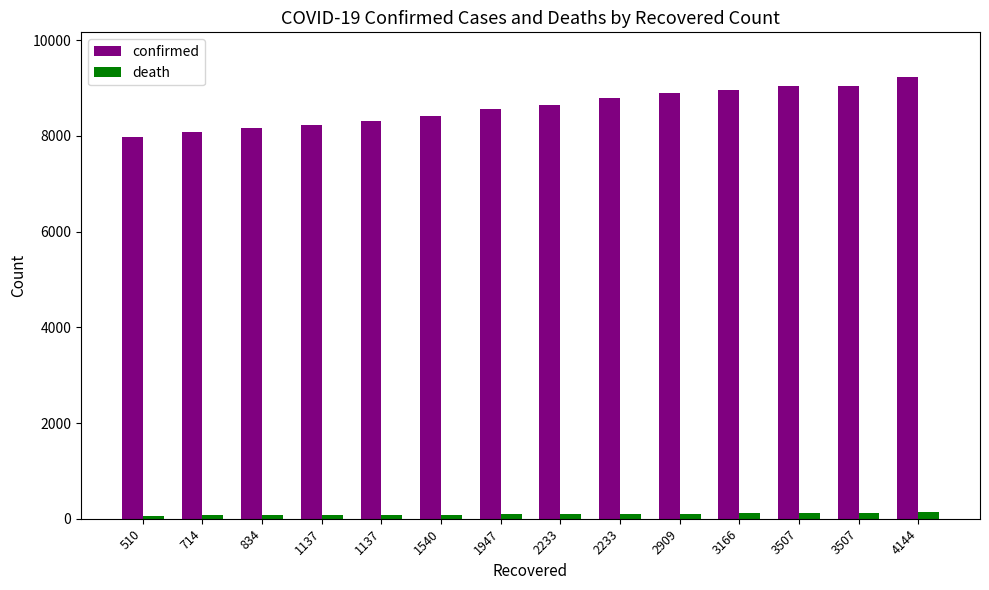

The value of confirmed at 2233 is 3922. True or false?

False